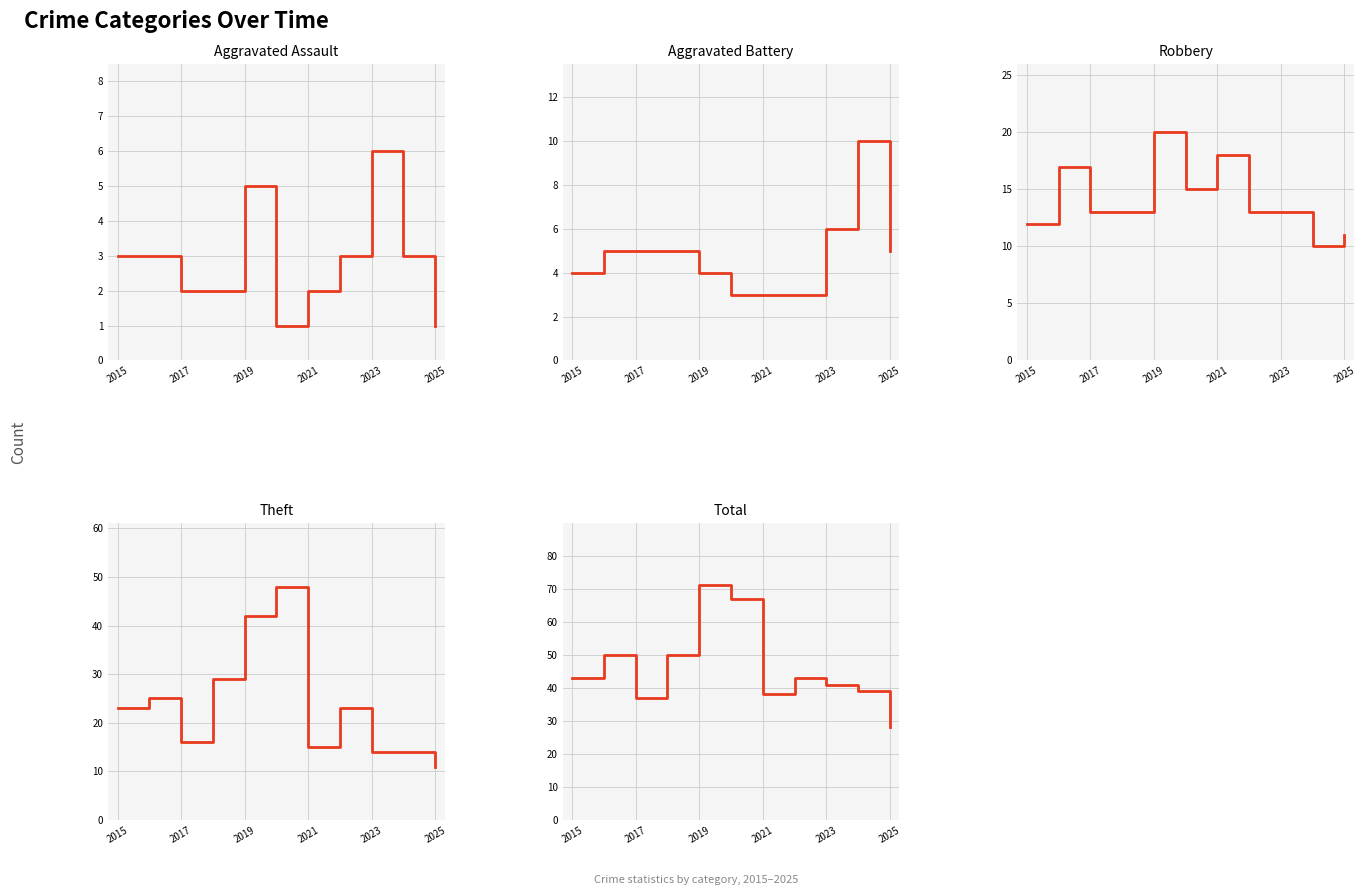

Which series has the widest spread of values?

Total